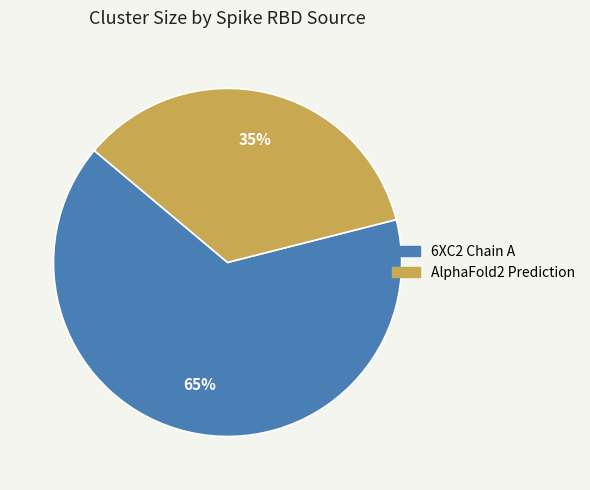

To the nearest percent, what is the difference between the largest and smallest slice percentages?

30%